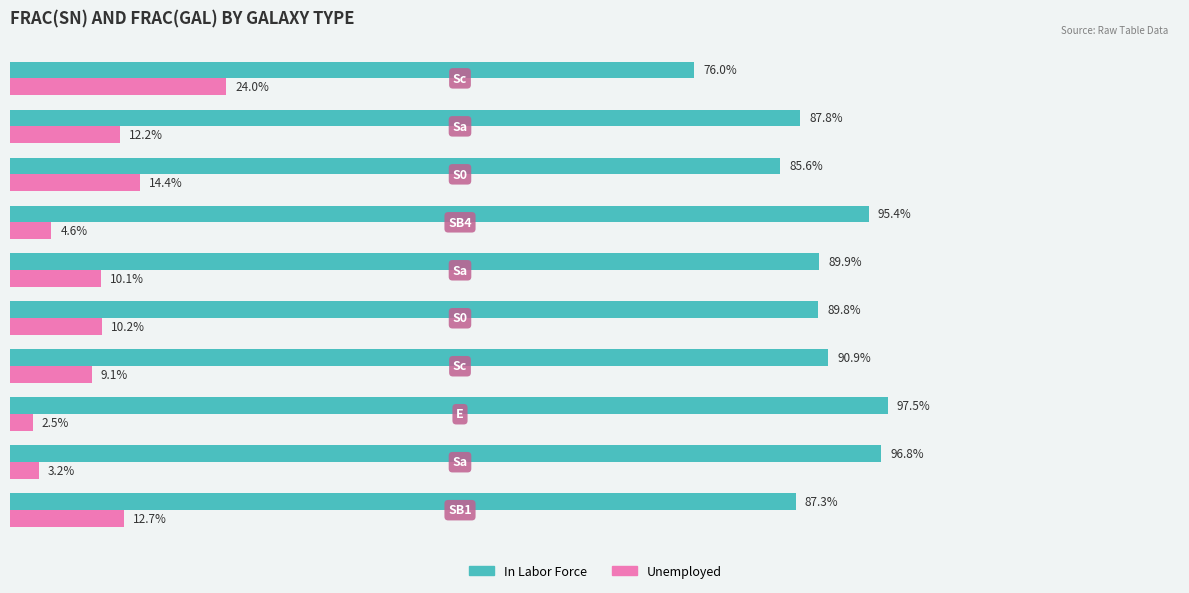

Which series has the largest total across all categories?

In Labor Force